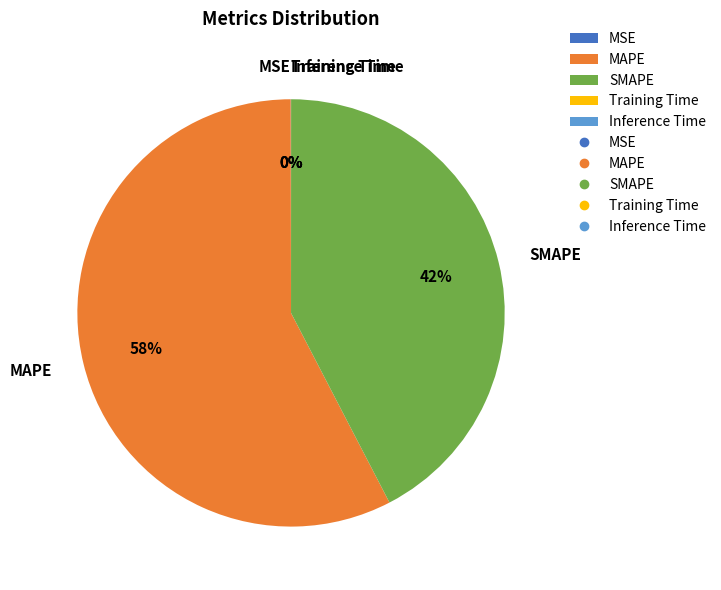

The SMAPE slice represents 51% of the pie. True or false?

False